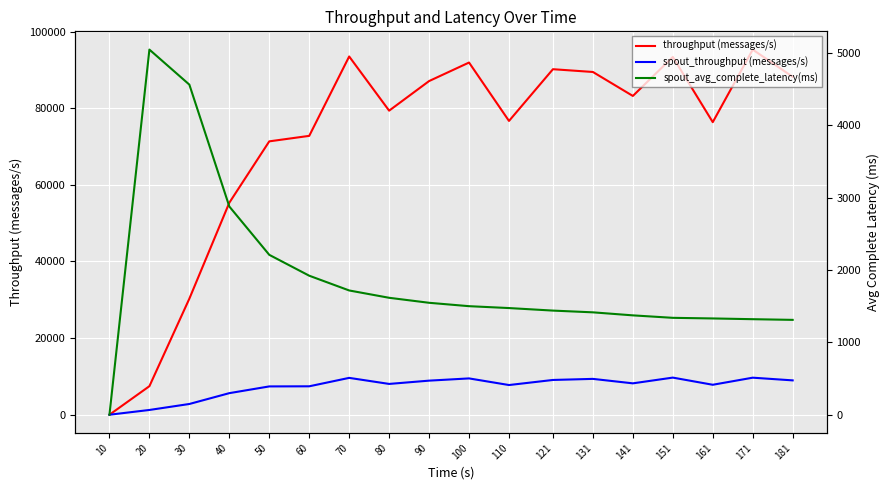

Where is spout_avg_complete_latency(ms) nearest to the value 2522?

50